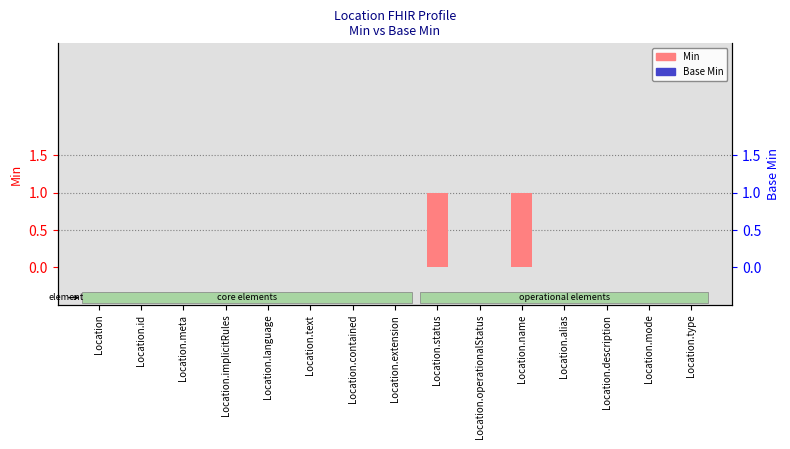

What is the label of the 7th bar from the right?

Location.status